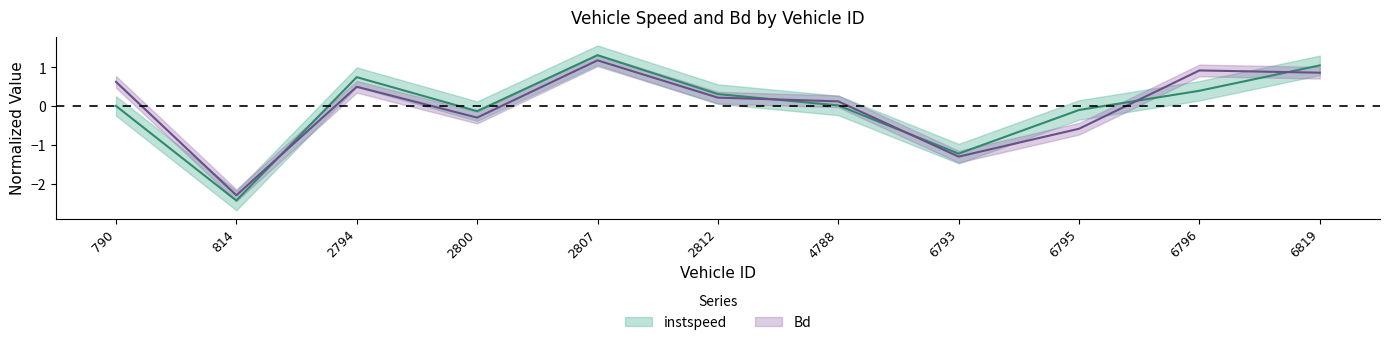

The value of Bd at 2812 is 0.2. True or false?

True